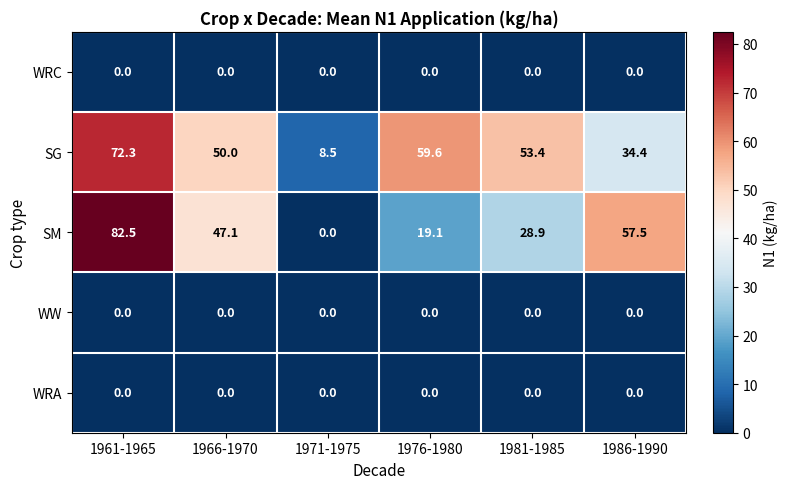

True or false: SM has a value of 28.9 at 1981-1985.

True